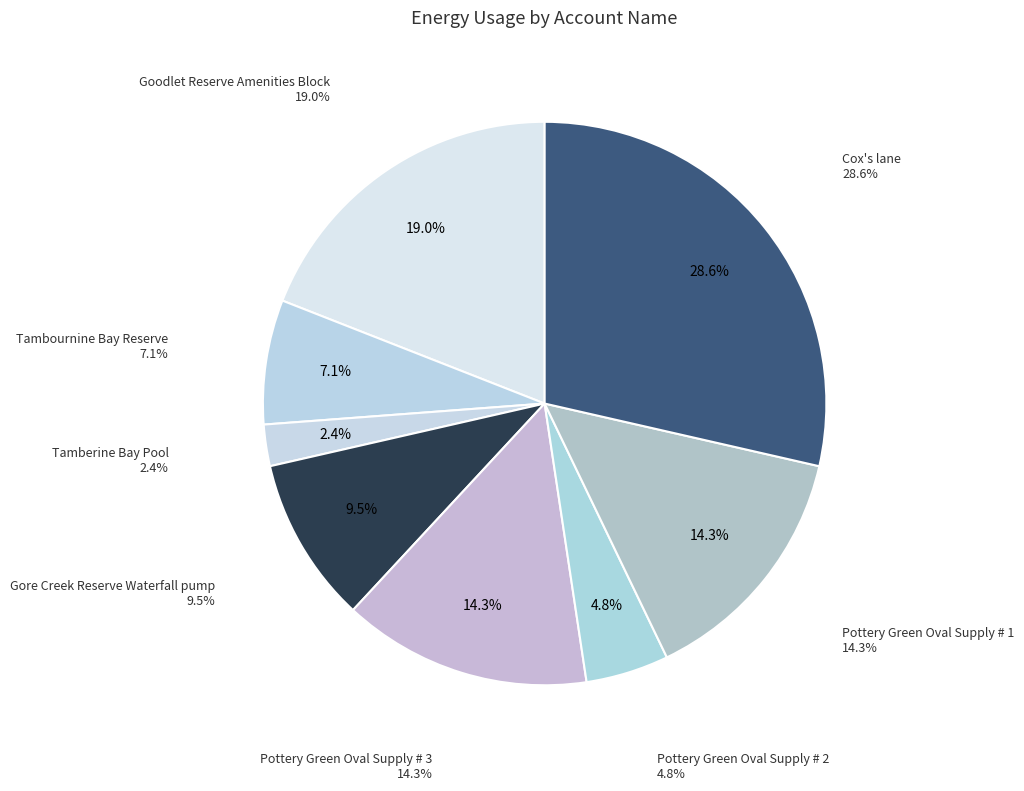

To the nearest percent, what portion does Goodlet Reserve Amenities Block represent?

19%